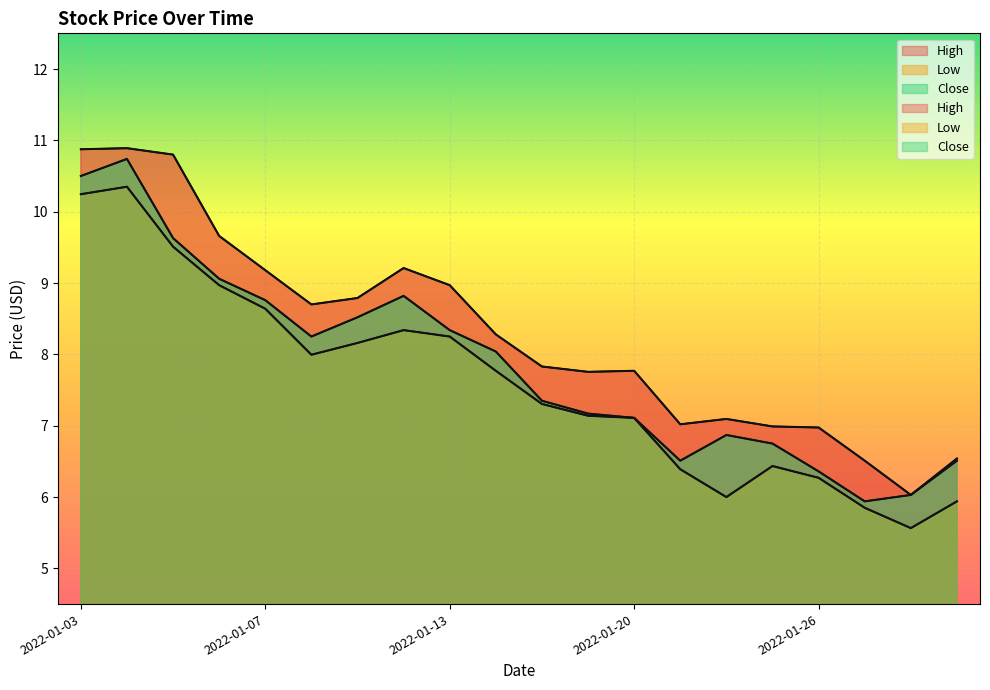

Which category has the highest value in the Low series?

2022-01-04